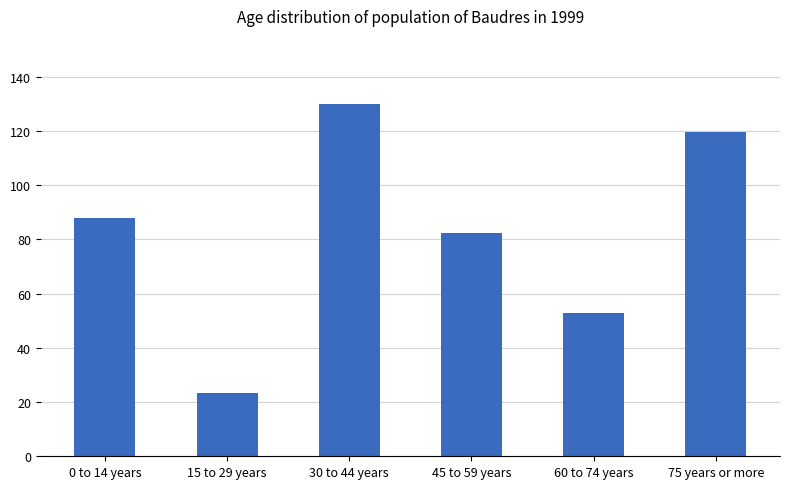

What is the difference between the second highest and minimum values?

96.5